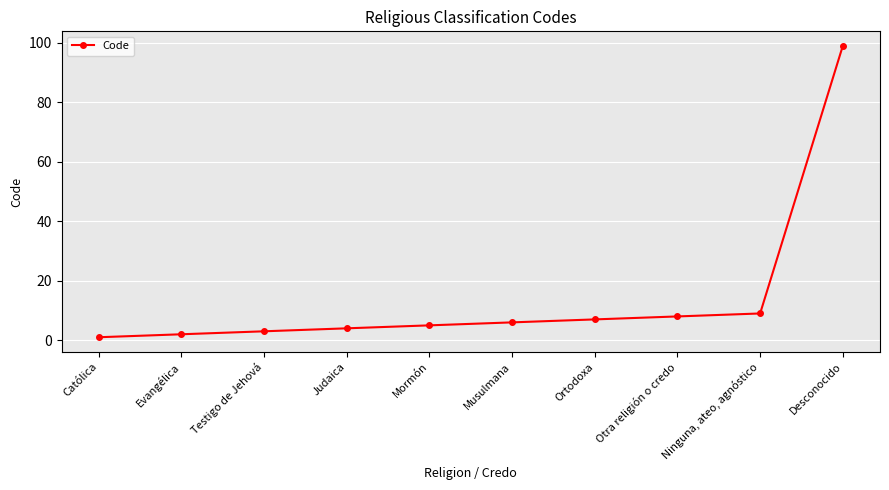

The value at Mormón is 5. True or false?

True